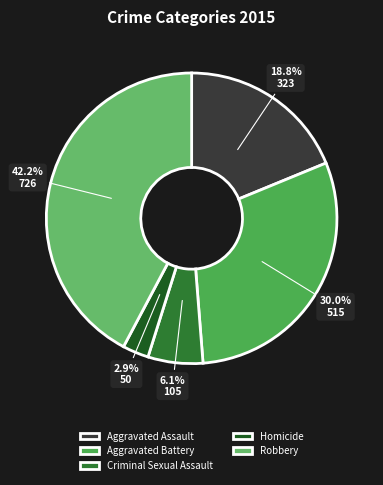

Is there any slice that represents more than half of the pie?

No